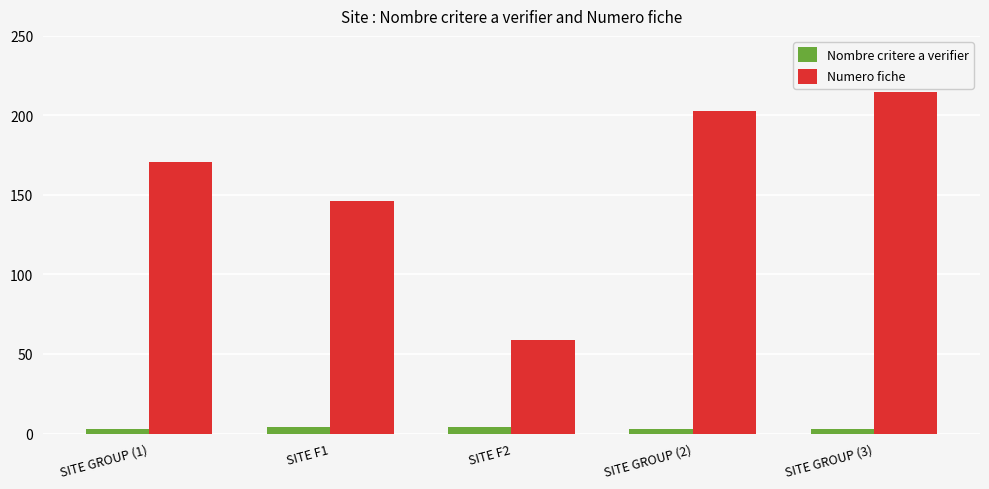

At how many categories does at least one series exceed 34?

5